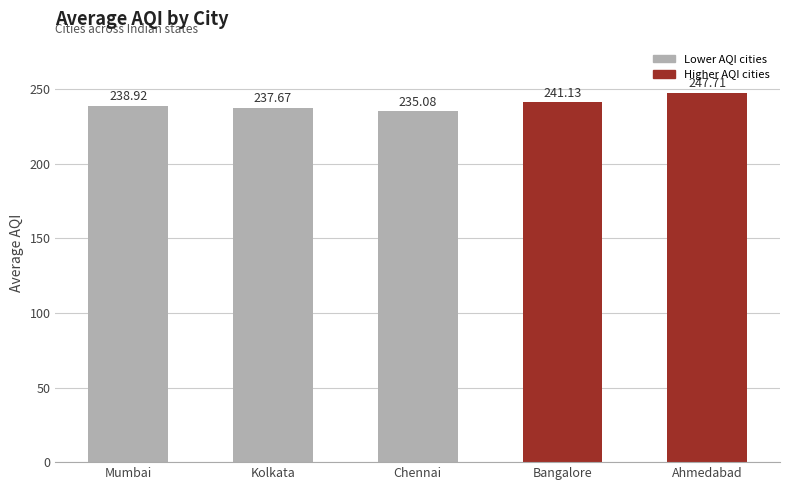

The chart shows a value of 241.1 at Bangalore. True or false?

True